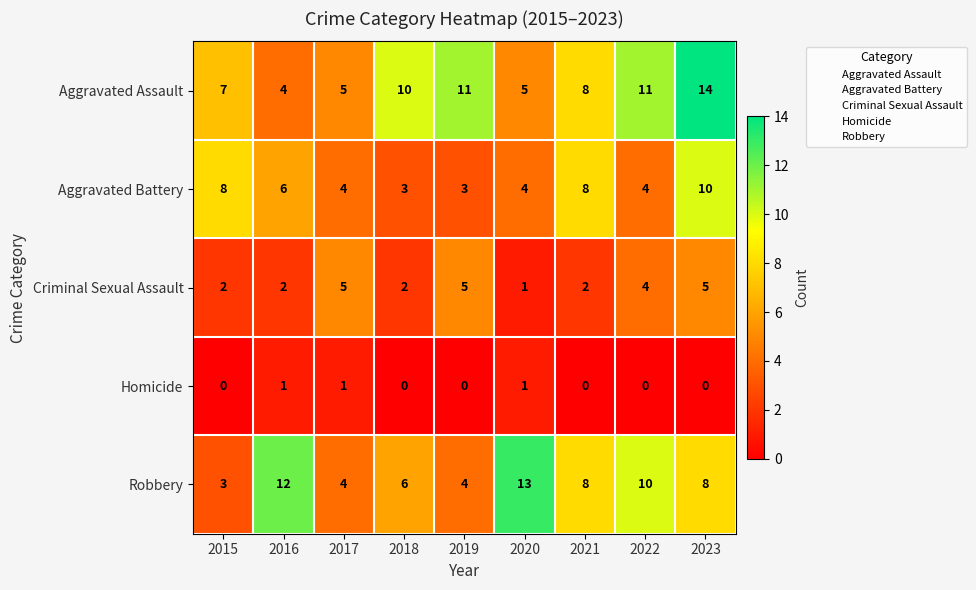

At which category does the chart reach its peak across all series?

2023